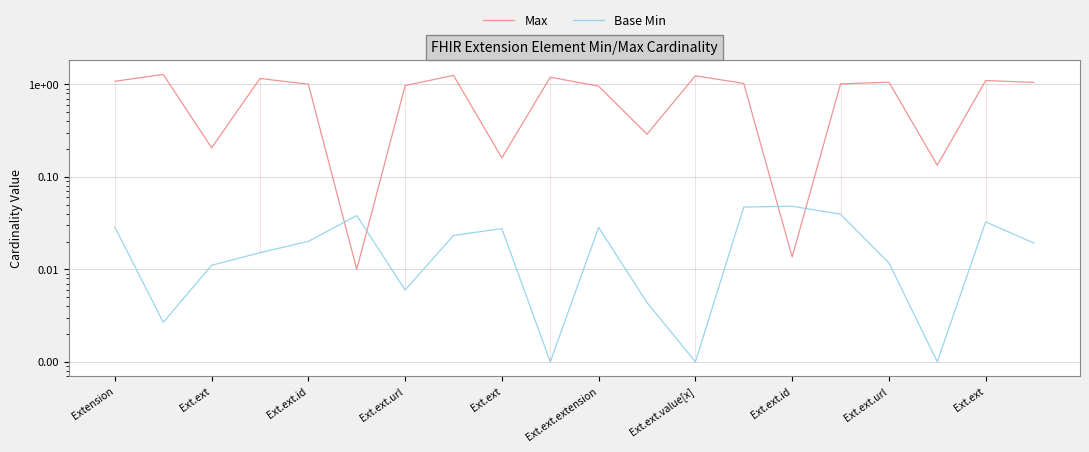

True or false: Max and Base Min cross at least once.

True